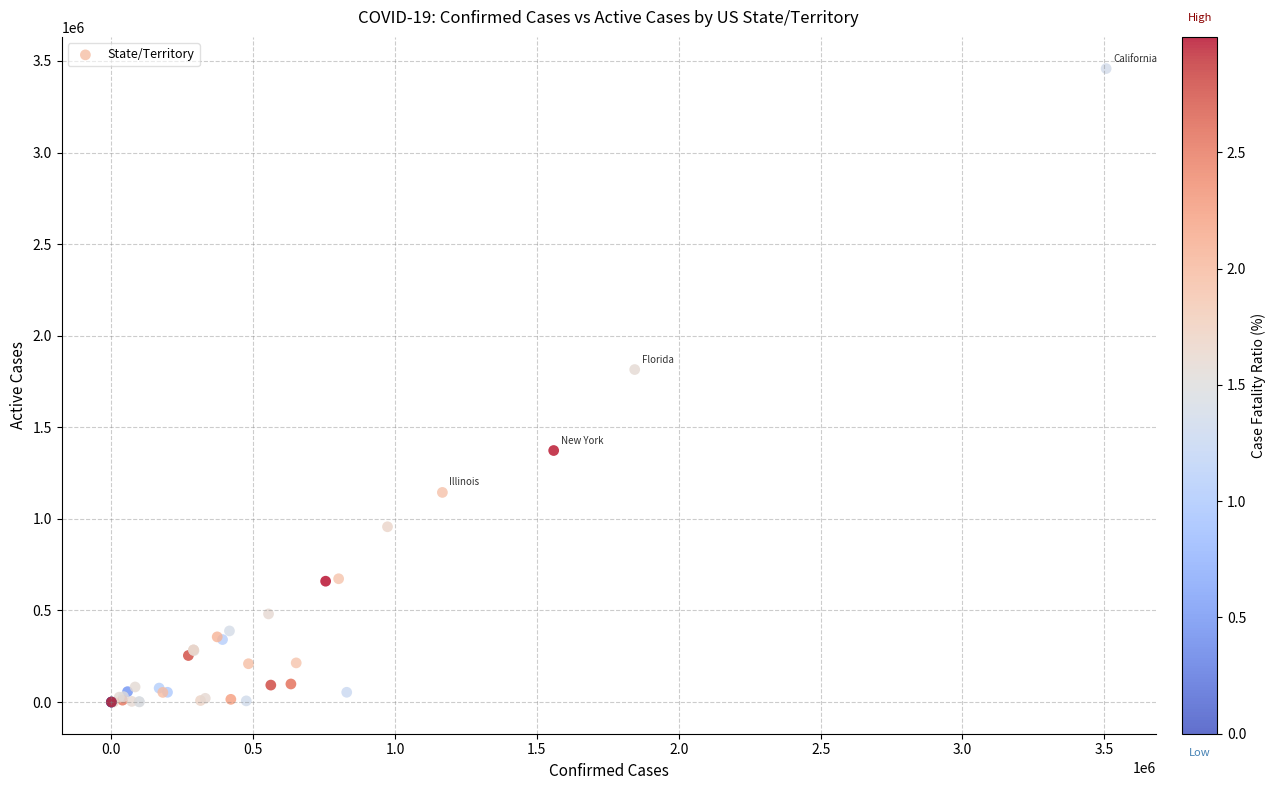

What Y value in the scatter plot is closest to 1729233?

1815316